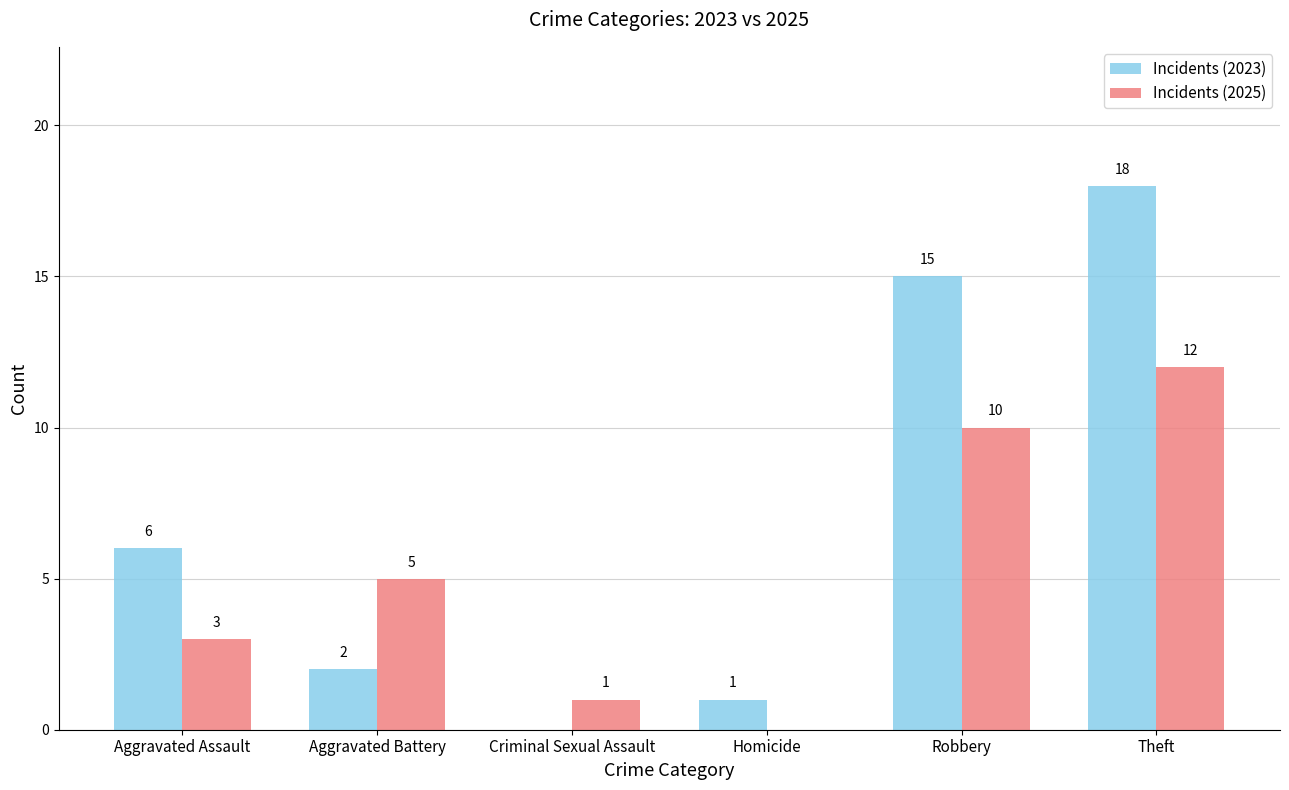

Reading left to right, list all the values displayed in this chart.

Incidents (2023): 6	2	0	1	15	18
Incidents (2025): 3	5	1	0	10	12